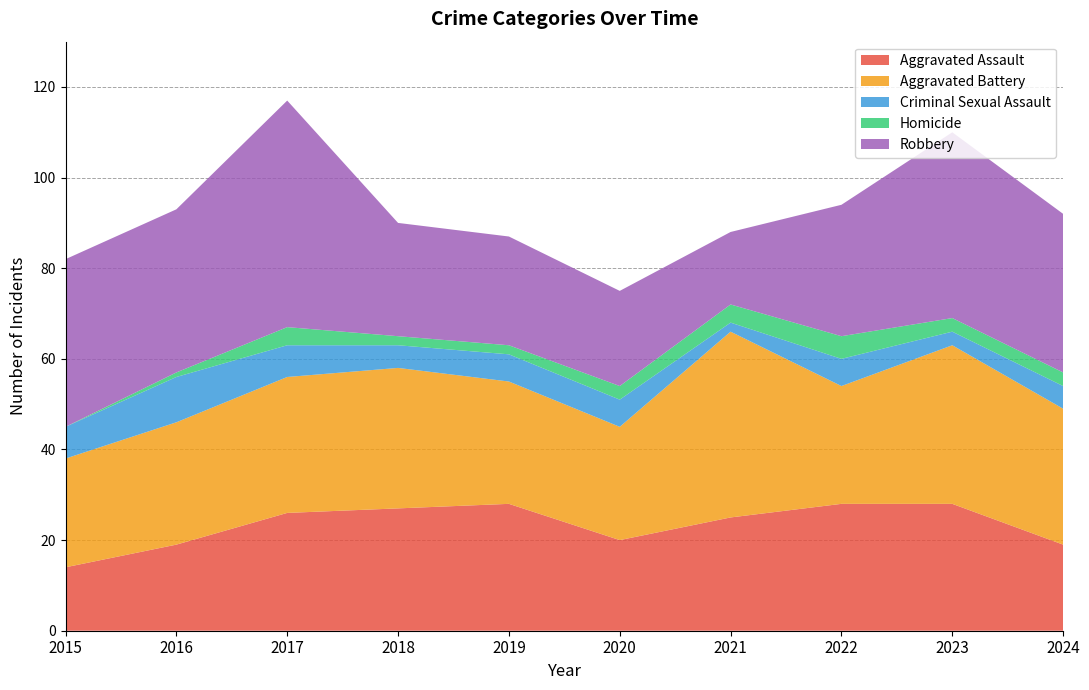

Reading left to right, list all the values displayed in this chart.

Aggravated Assault: 2015=14	2016=19	2017=26	2018=27	2019=28	2020=20	2021=25	2022=28	2023=28	2024=19
Aggravated Battery: 2015=24	2016=27	2017=30	2018=31	2019=27	2020=25	2021=41	2022=26	2023=35	2024=30
Criminal Sexual Assault: 2015=7	2016=10	2017=7	2018=5	2019=6	2020=6	2021=2	2022=6	2023=3	2024=5
Homicide: 2015=0	2016=1	2017=4	2018=2	2019=2	2020=3	2021=4	2022=5	2023=3	2024=3
Robbery: 2015=37	2016=36	2017=50	2018=25	2019=24	2020=21	2021=16	2022=29	2023=41	2024=35